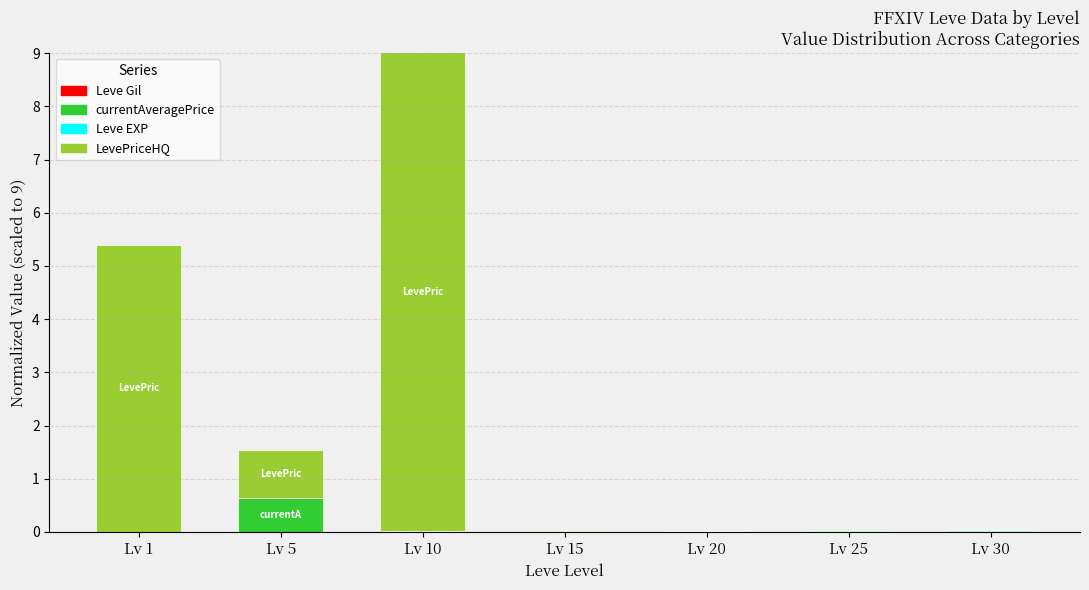

At which category is the sum across all series the highest?

Lv 10